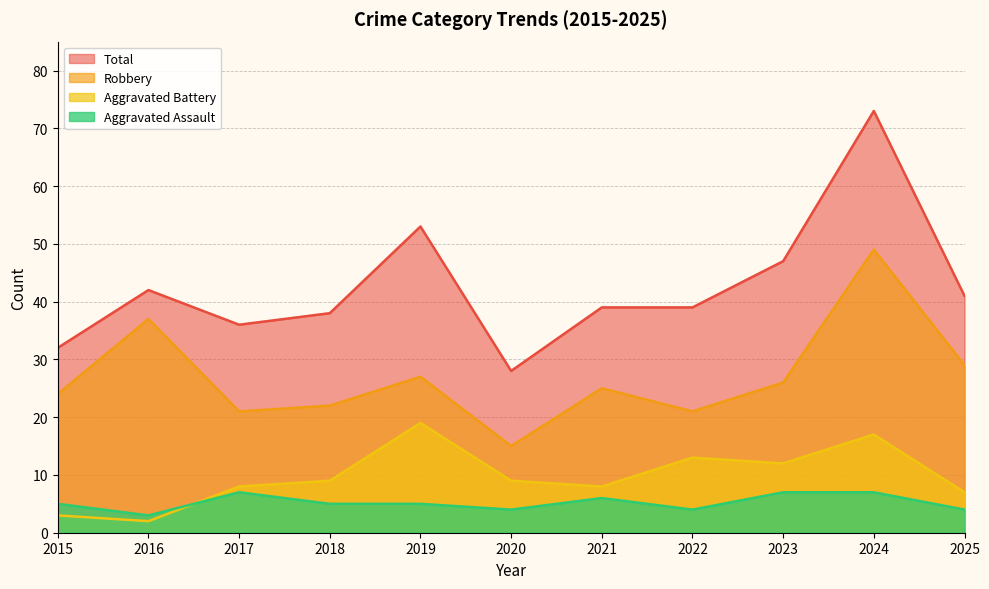

Rank the series by their maximum value, from lowest to highest.

Aggravated Assault, Aggravated Battery, Robbery, Total